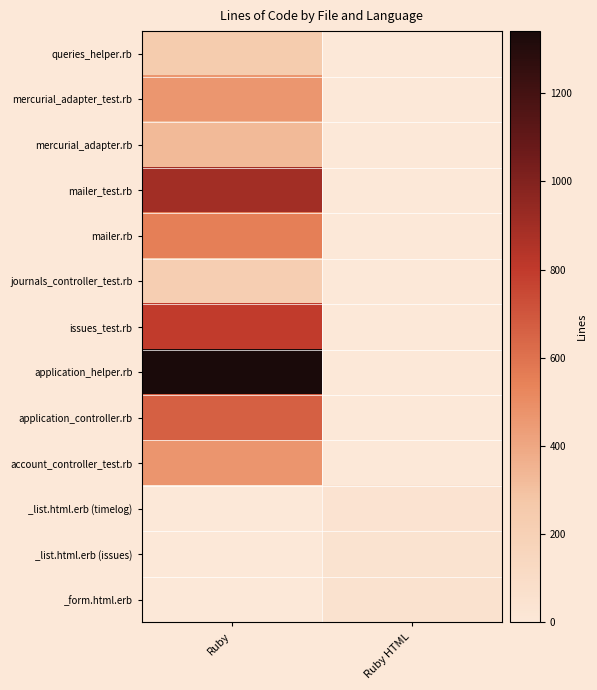

What is the total value across all series at Ruby?

5977